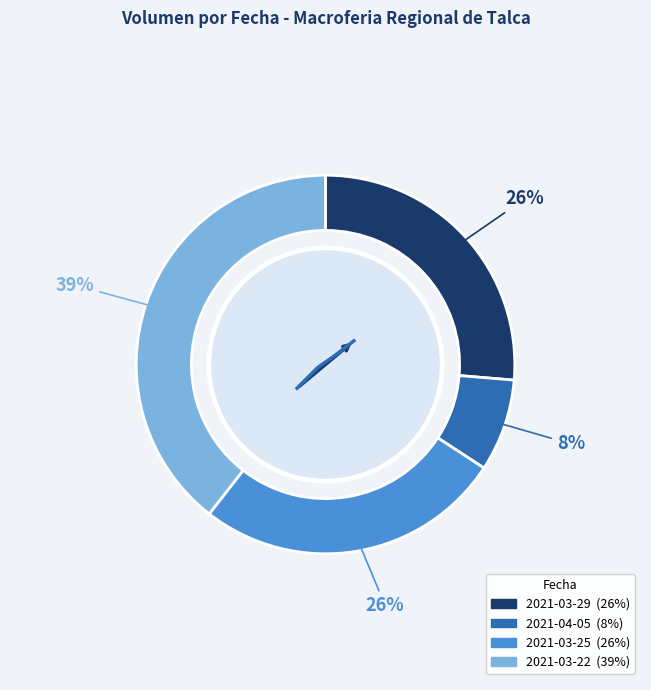

True or false: 2021-04-05 accounts for 8% of the total.

True